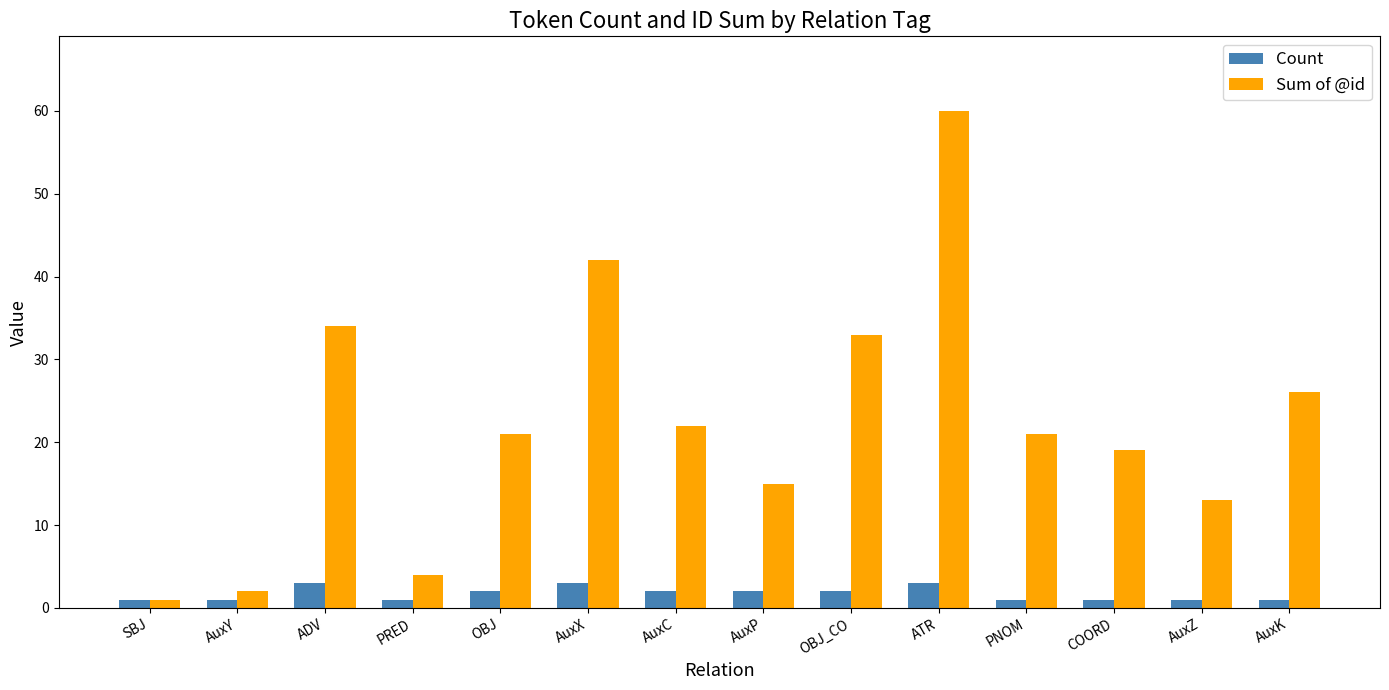

What is the difference between the highest and lowest values at OBJ_CO?

31